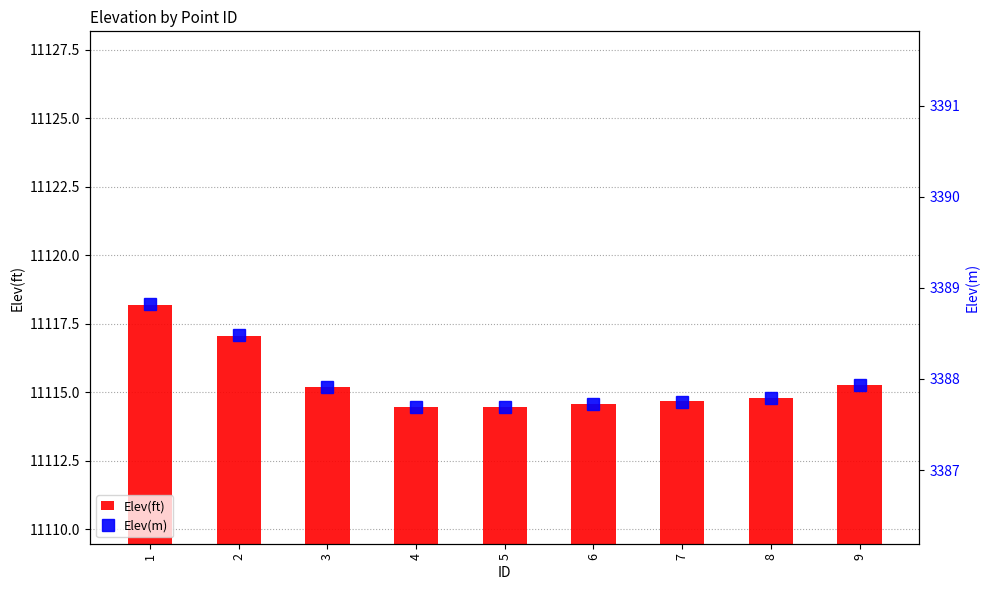

Reading left to right, list all the values displayed in this chart.

Elev(ft): 1=11118.2	2=11117.1	3=11115.2	4=11114.5	5=11114.5	6=11114.6	7=11114.7	8=11114.8	9=11115.3
Elev(m): 1=3388.8	2=3388.5	3=3387.9	4=3387.7	5=3387.7	6=3387.7	7=3387.8	8=3387.8	9=3387.9